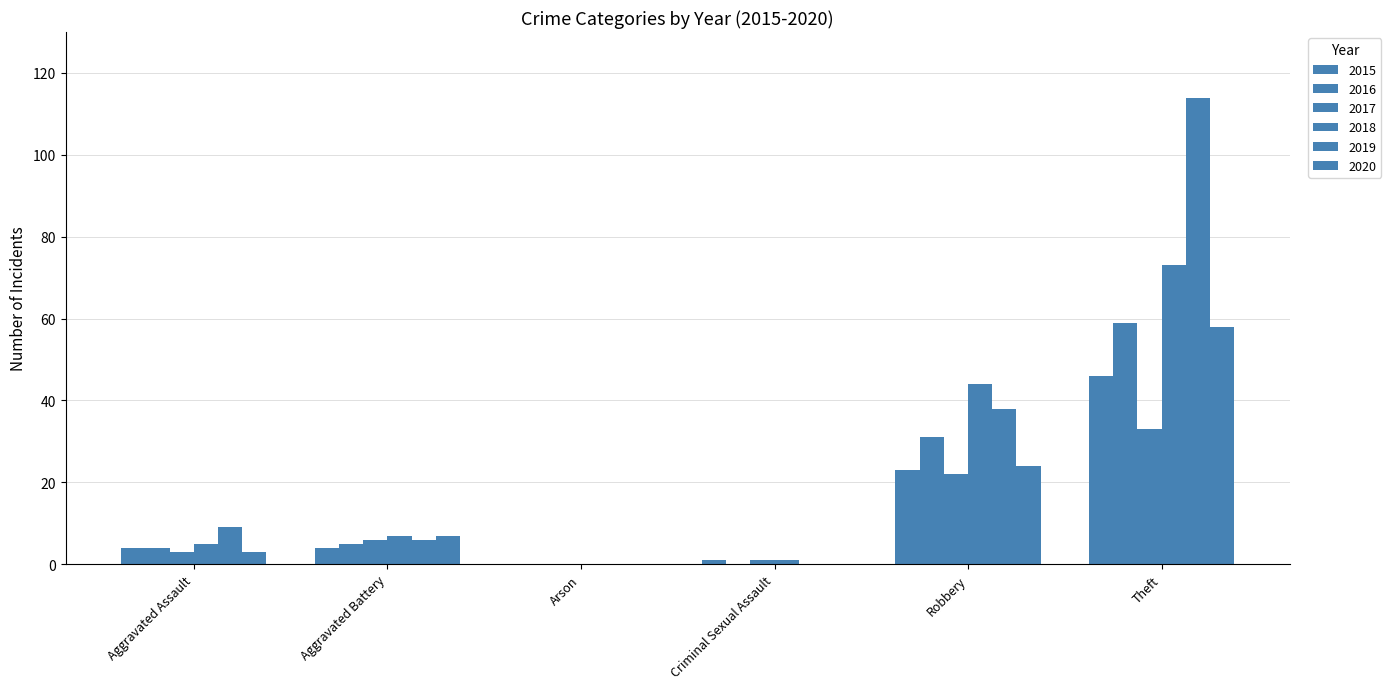

The value of 2015 at Robbery is 8. True or false?

False